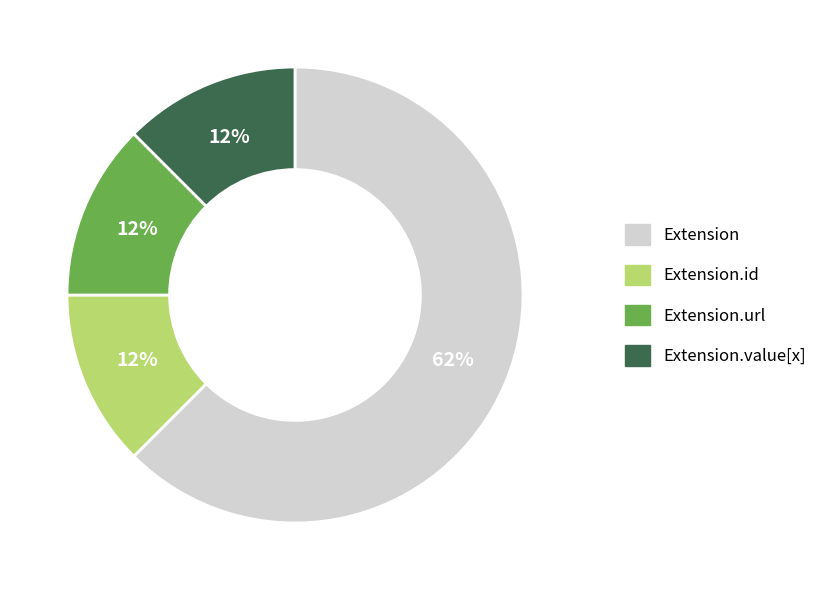

To the nearest percent, what is the average slice percentage?

25%